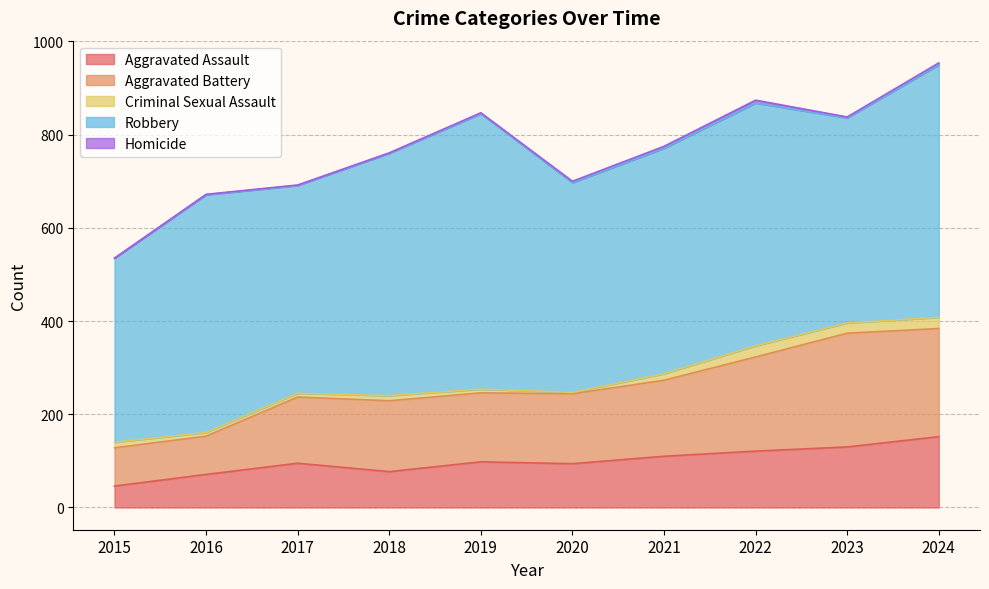

What are all the series names shown in the legend?

Aggravated Assault, Aggravated Battery, Criminal Sexual Assault, Robbery, Homicide